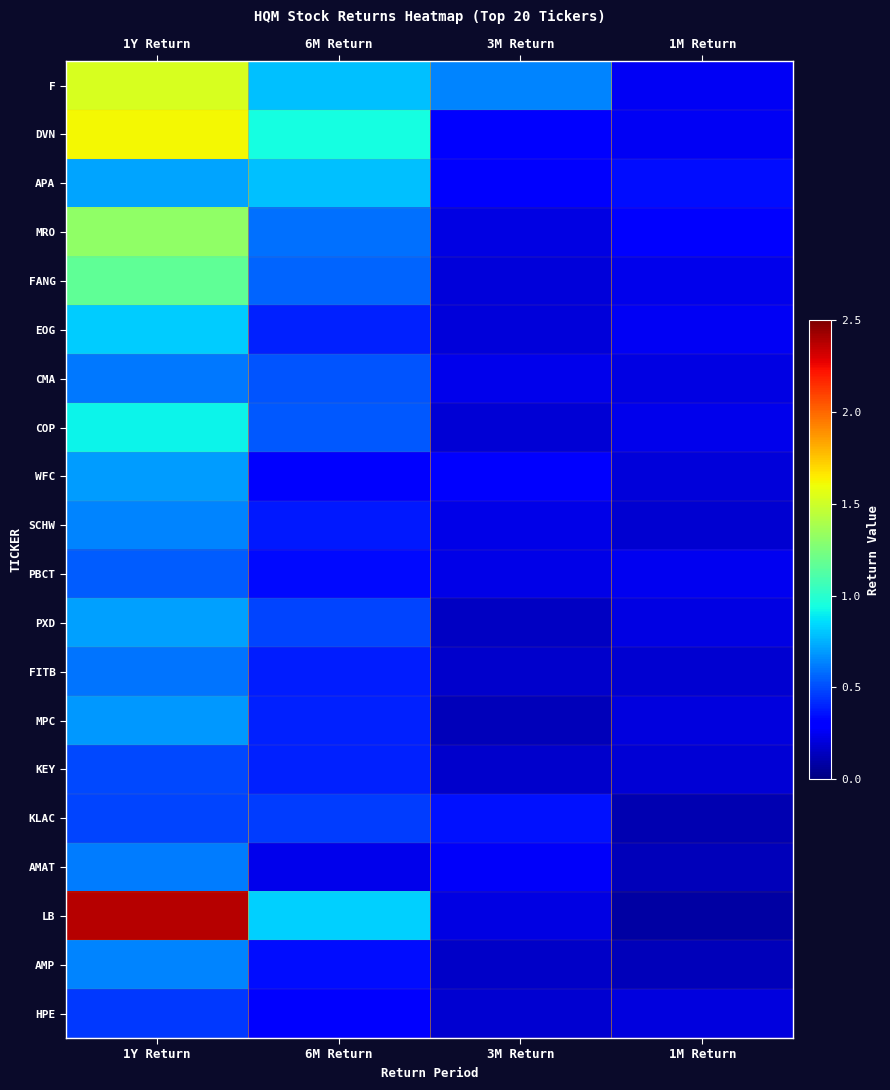

What is the total value across all series at 3M Return?

4.8